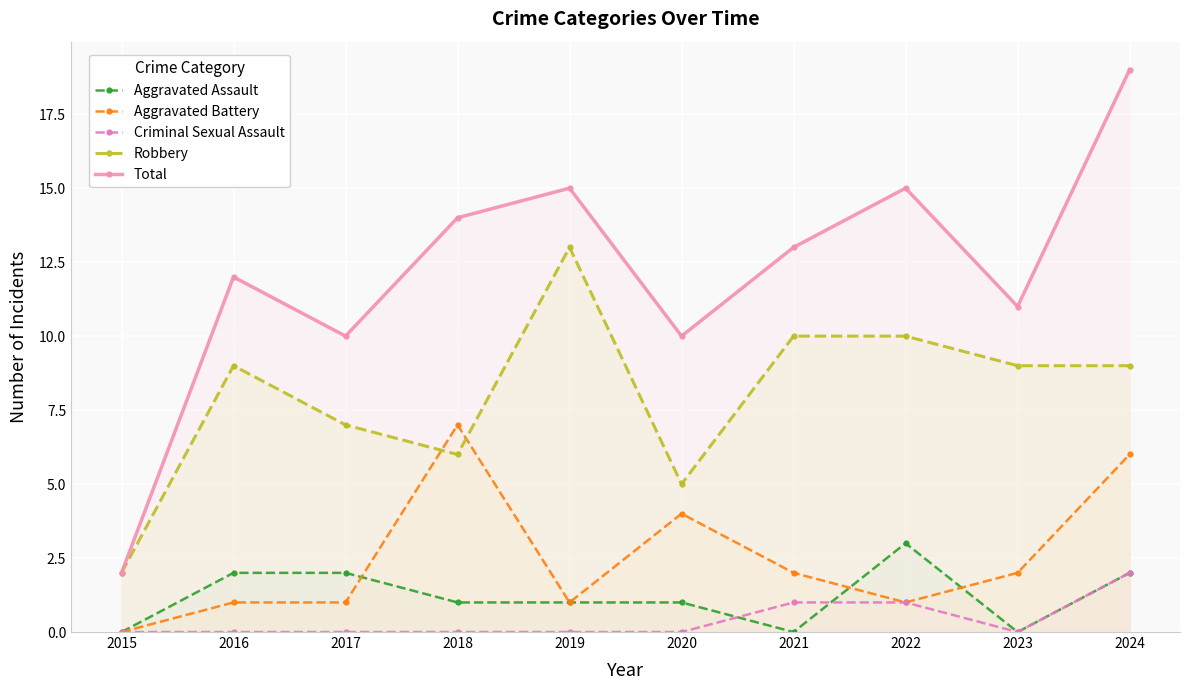

What are all the series names shown in the legend?

Aggravated Assault, Aggravated Battery, Criminal Sexual Assault, Robbery, Total